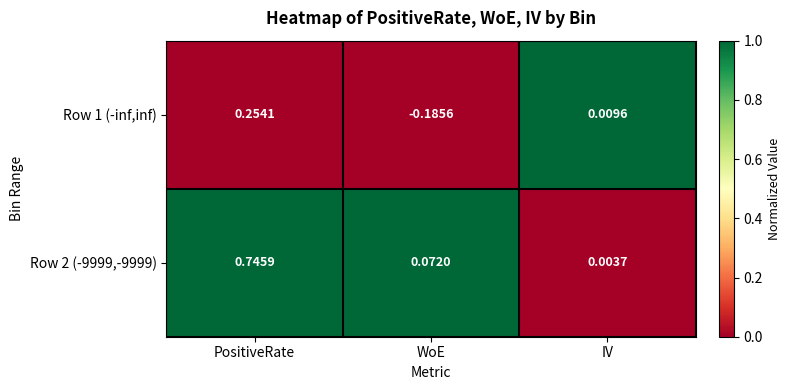

List the labels in order of Row 1 (-inf,inf) value, largest first.

PositiveRate, IV, WoE